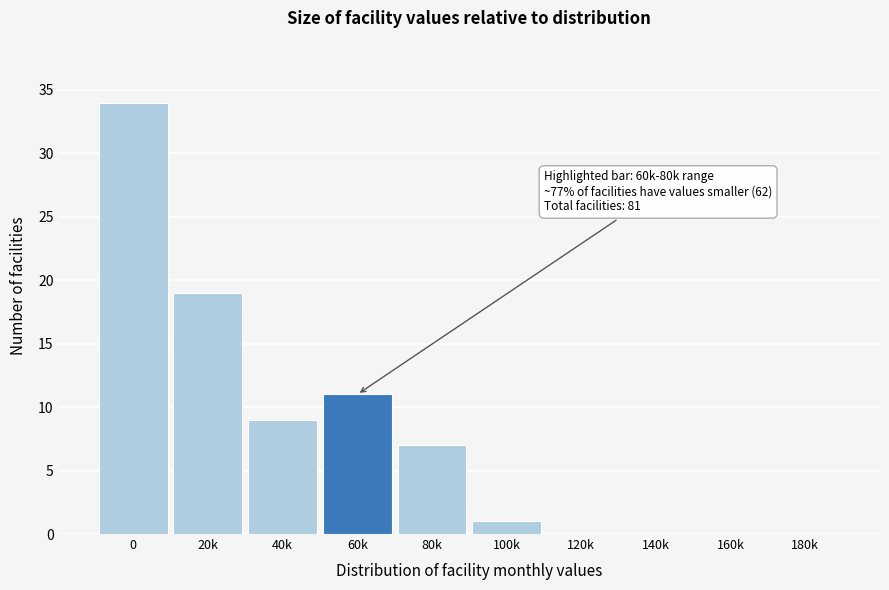

Reading right to left, what are all the values shown in this chart?

180k=0	160k=0	140k=0	120k=0	100k=1	80k=7	60k=11	40k=9	20k=19	0=34